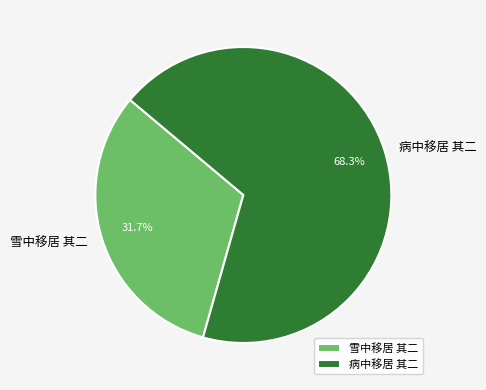

Count the number of slices in the pie.

2